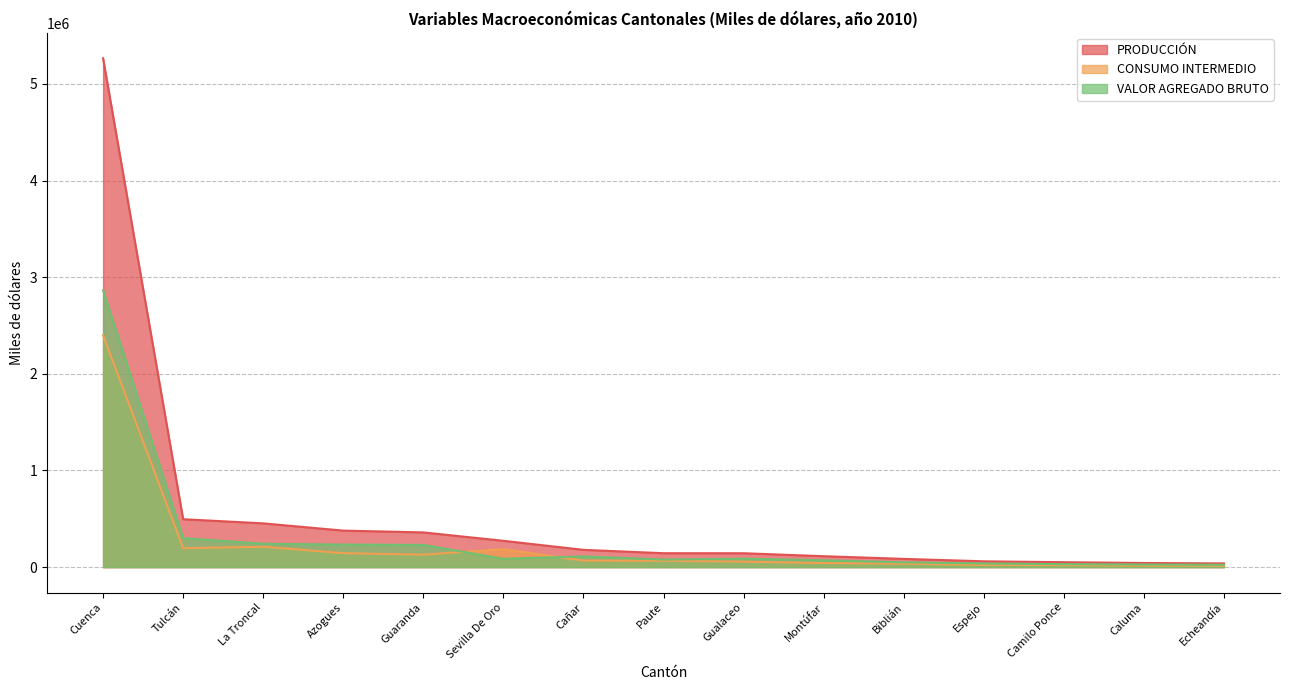

What is the sum of the PRODUCCIÓN values at Gualaceo and Cuenca?

5409701.4